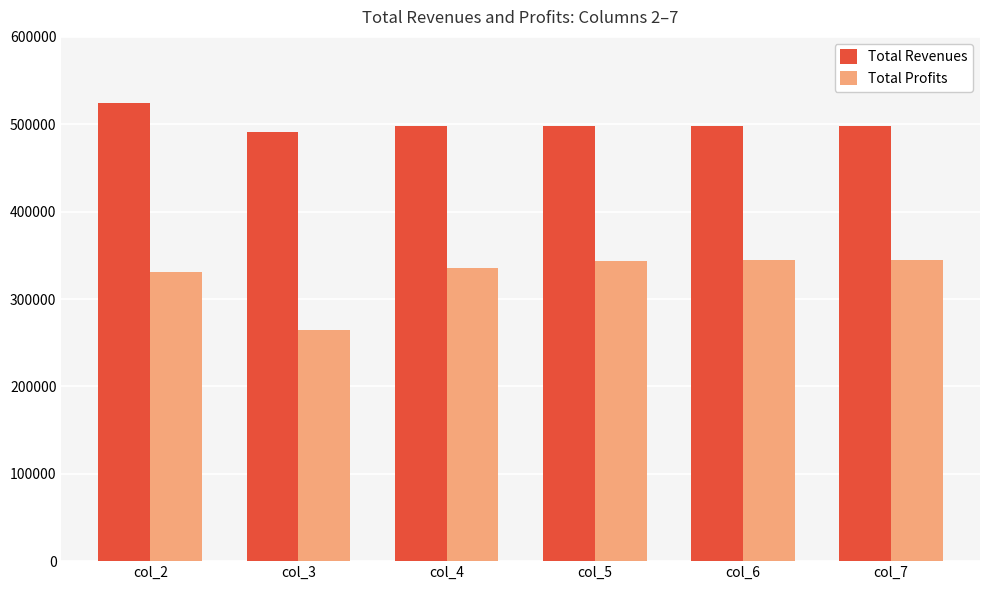

Which category has the highest value across all series?

col_2